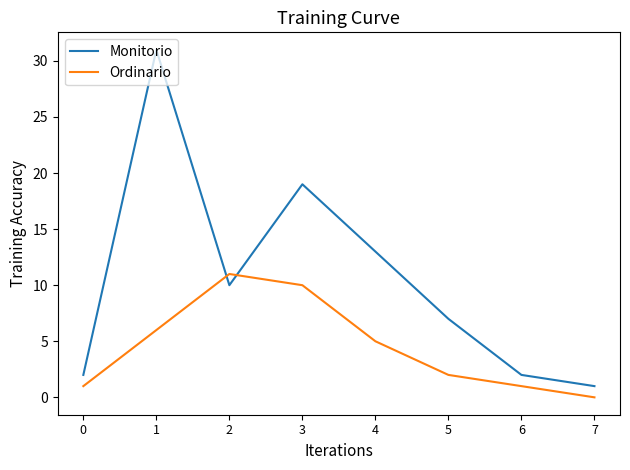

What value does the Ordinario series have at 5?

2